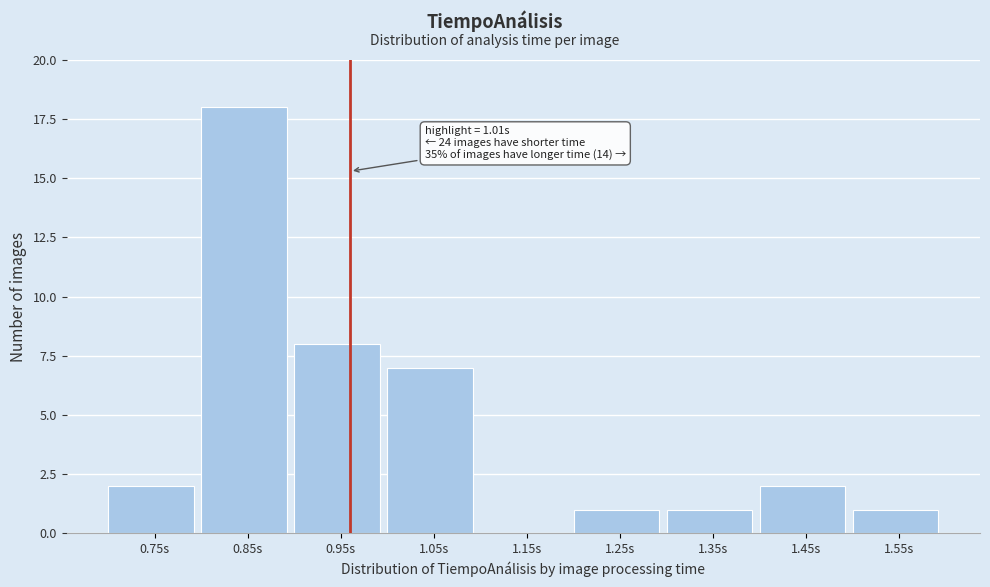

Reading right to left, list all the values displayed in this chart.

1.55s=1	1.45s=2	1.35s=1	1.25s=1	1.15s=0	1.05s=7	0.95s=8	0.85s=18	0.75s=2